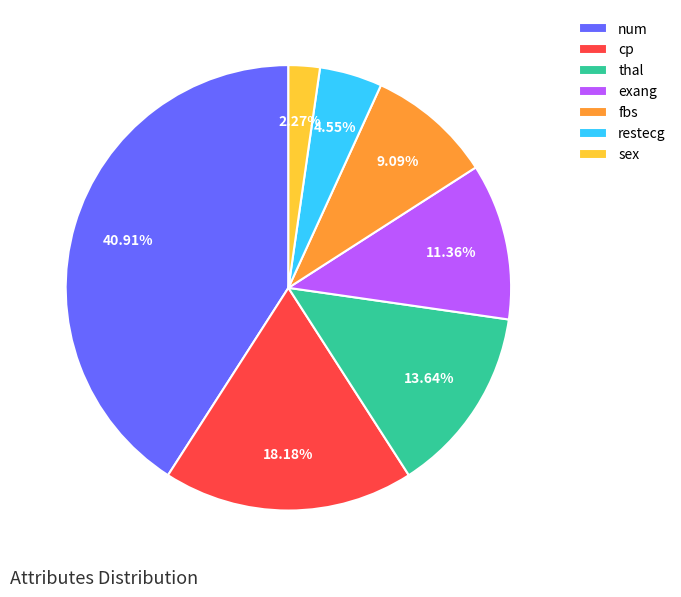

To the nearest percent, what is the average slice percentage?

14%